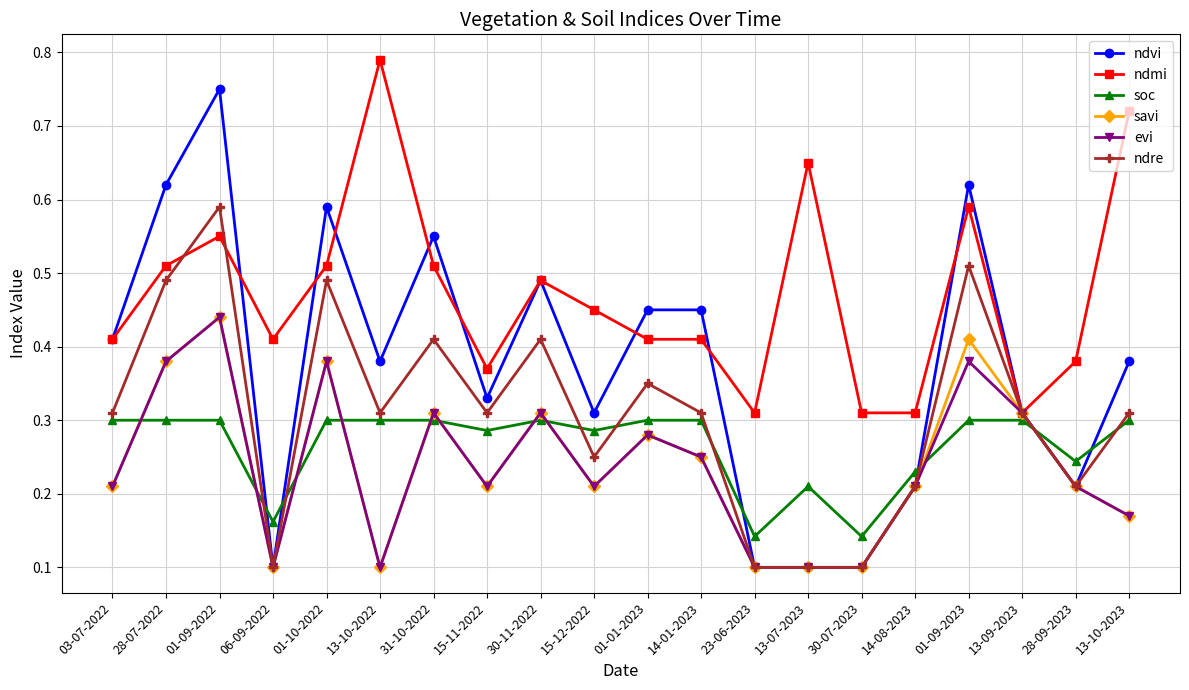

The value of ndvi at 14-08-2023 is 0.1. True or false?

False